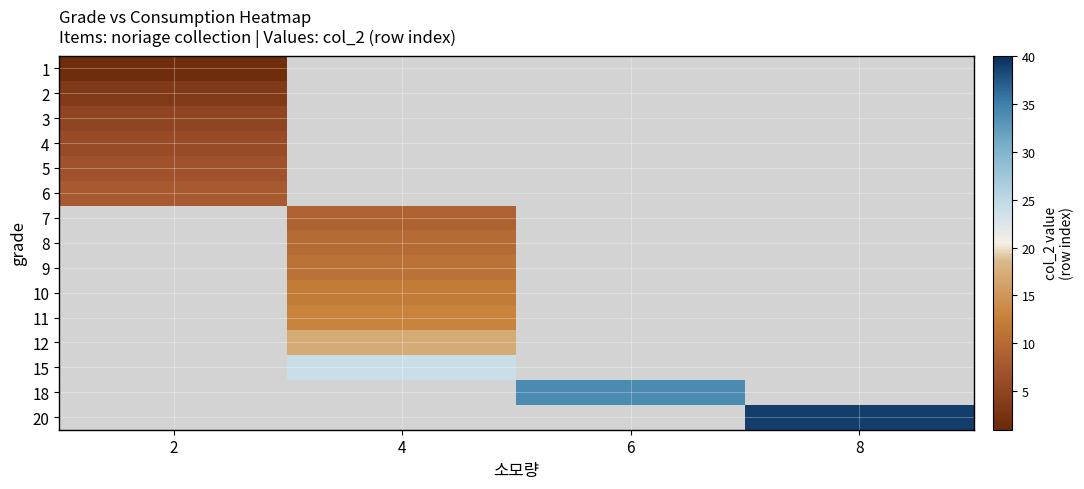

Count the number of categories in the chart.

4